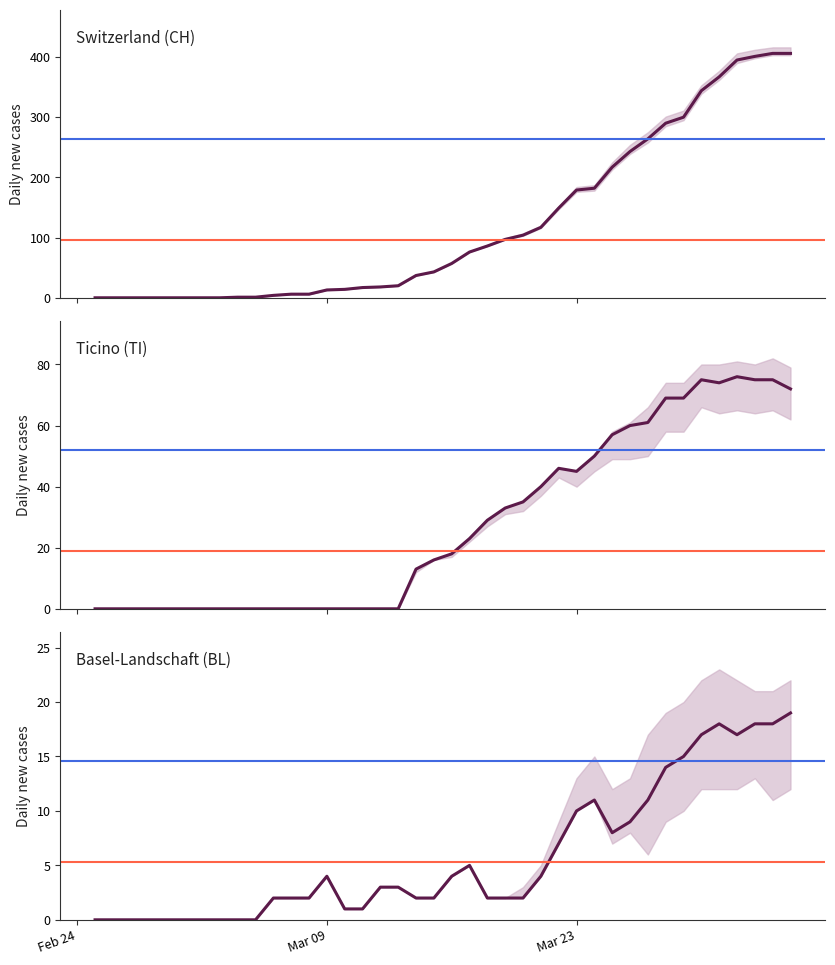

What is the maximum value for BL?

19